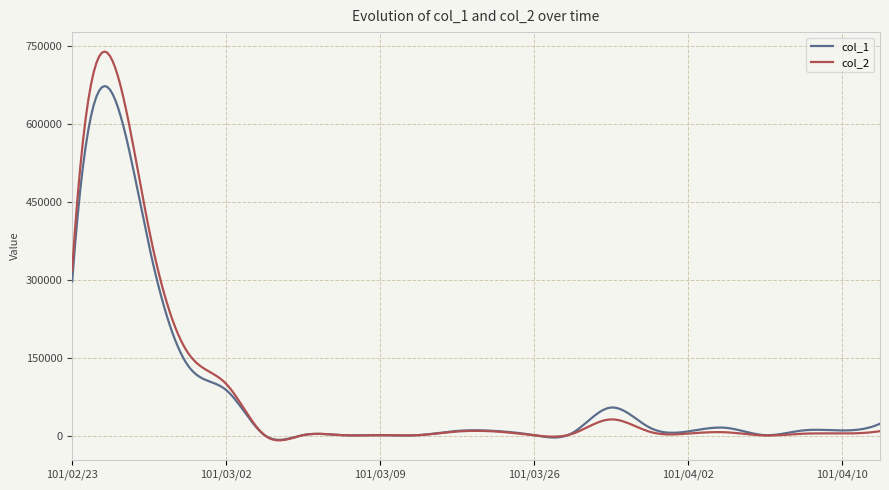

What is the greatest value displayed?

739113.9